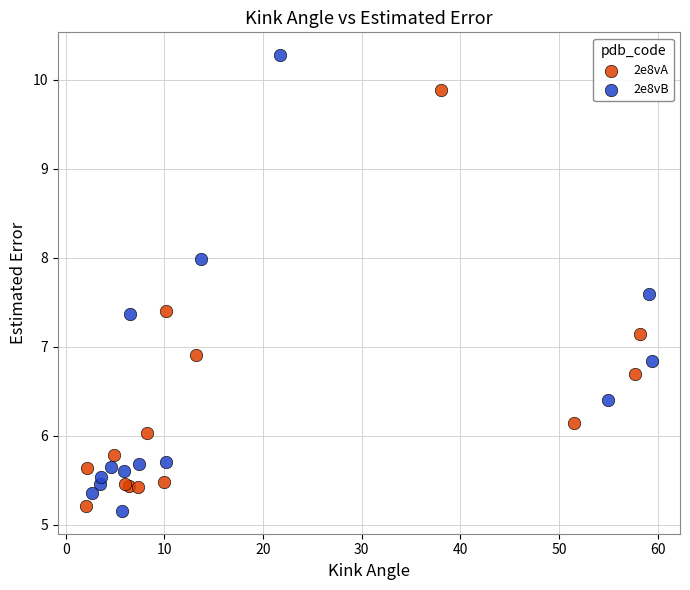

Which series contains the highest Y value?

2e8vB